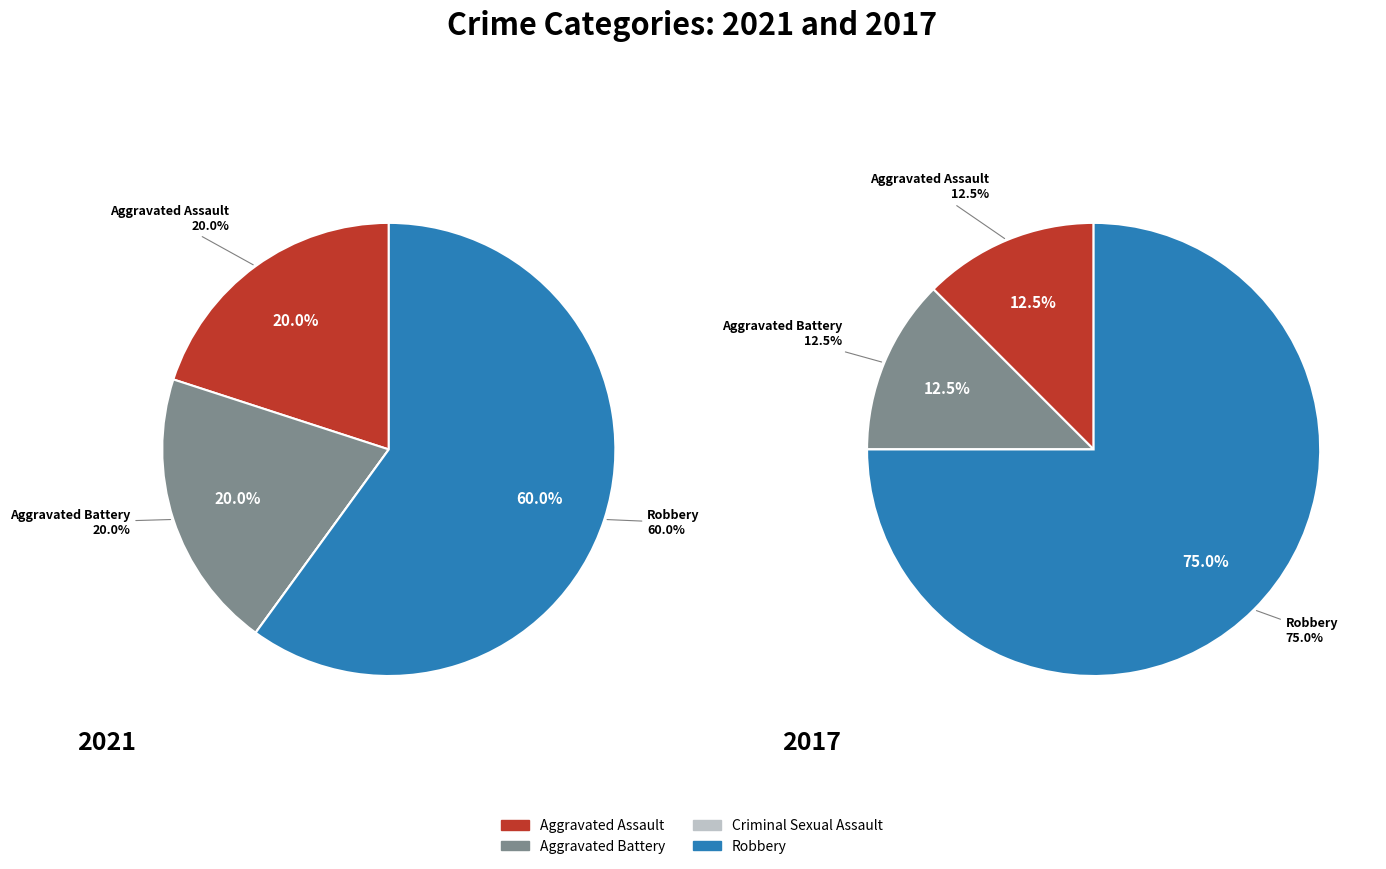

Rank the series by their maximum value, from highest to lowest.

values_2017, values_2021